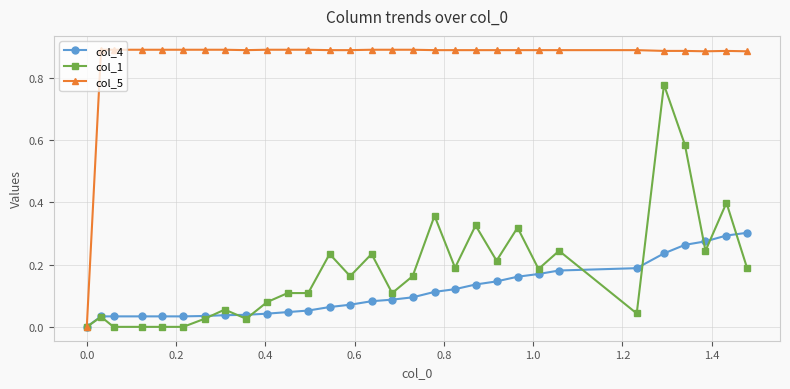

Which series has the widest spread of values?

col_5